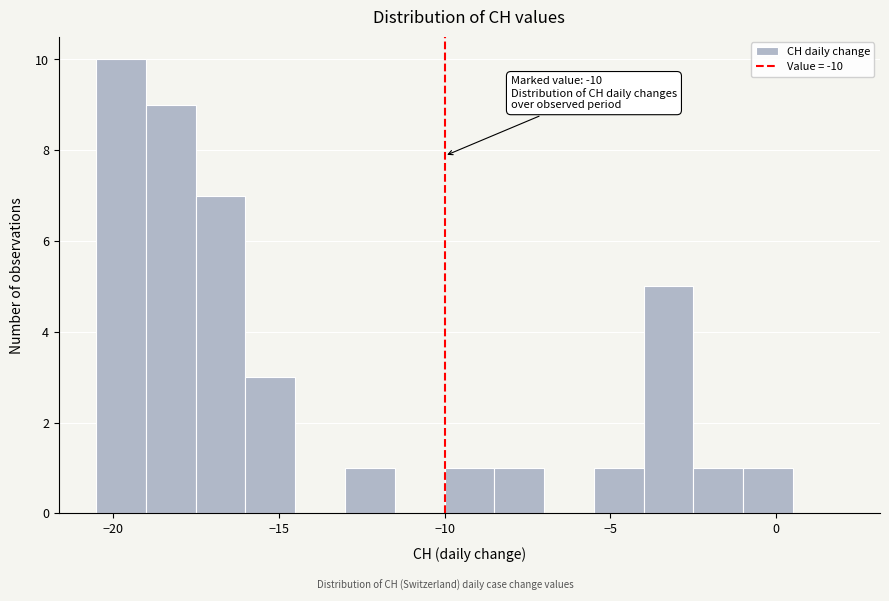

Around what value on the x-axis is the tallest bar? Give the approximate position of its centre, as read against the axis.

-19.5